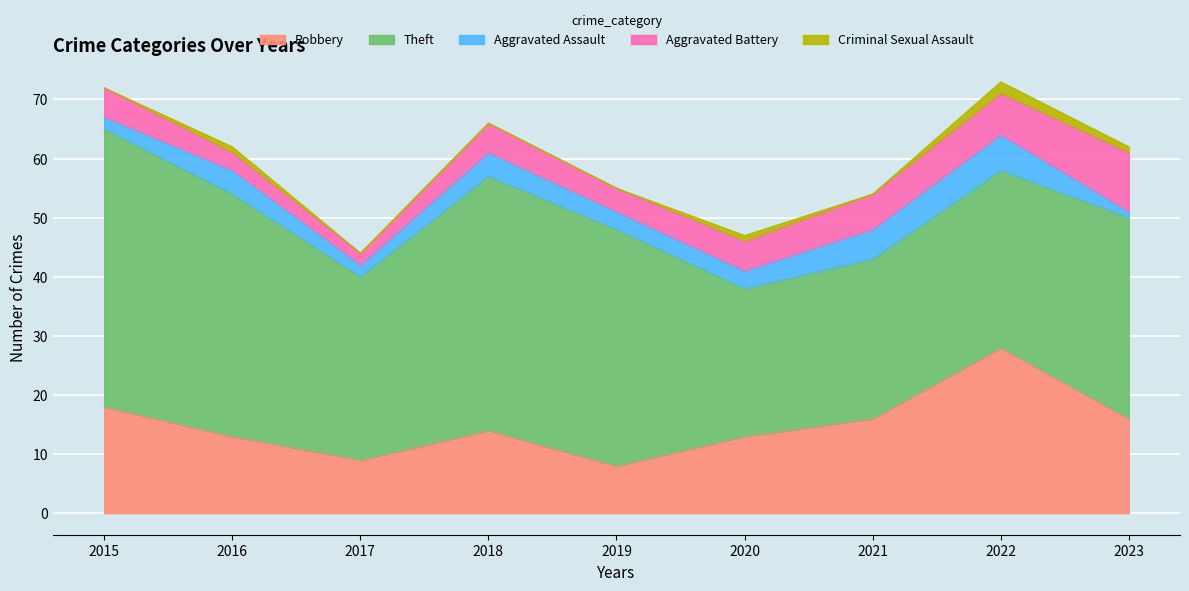

In Theft, how many points are higher than both neighbors (excluding endpoints)?

1